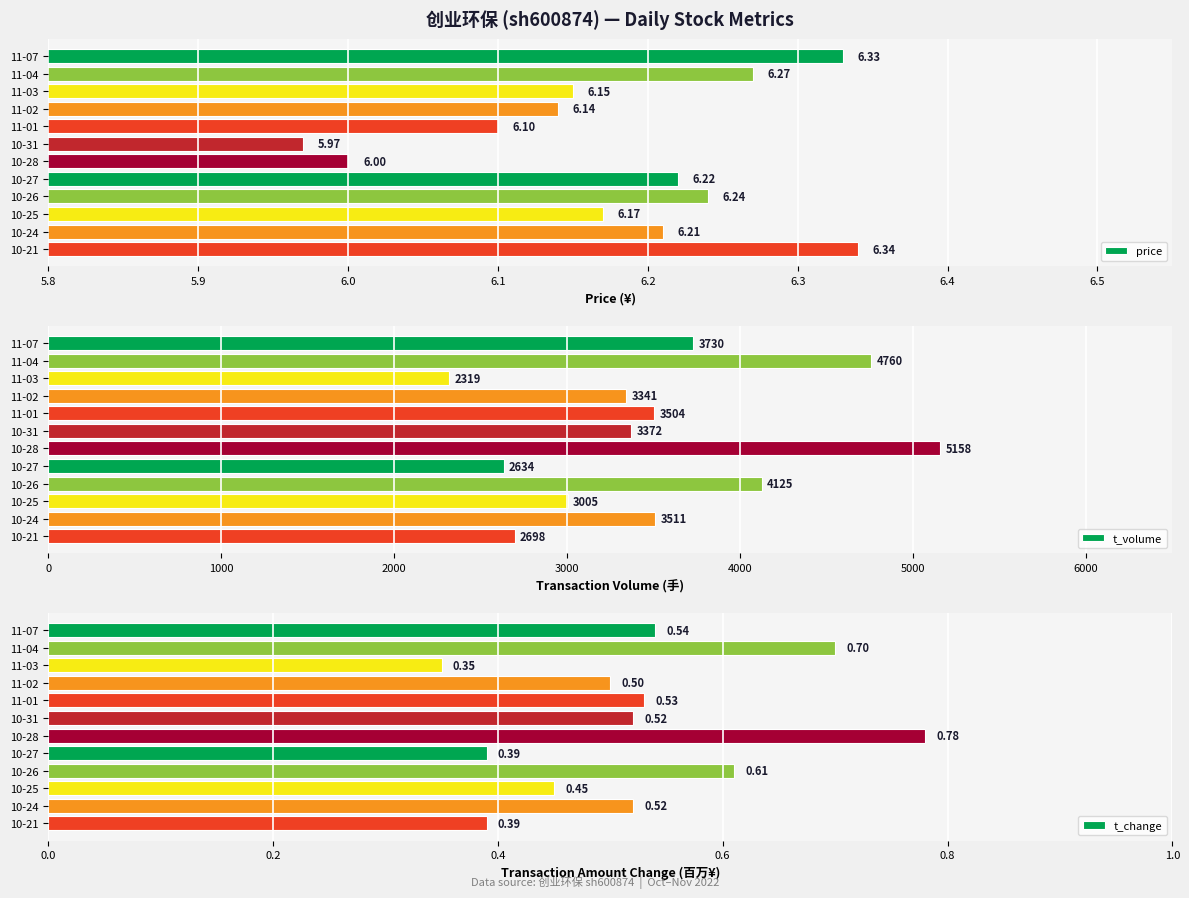

What is the minimum value for price?

6.0